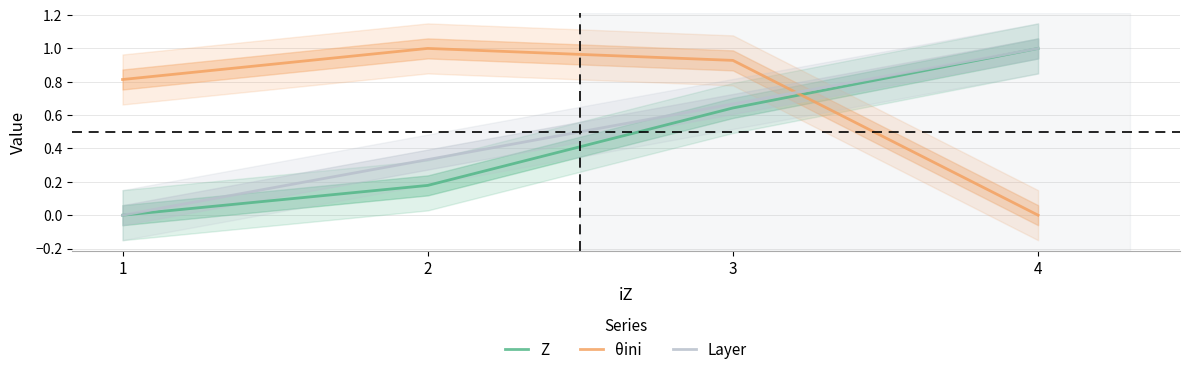

True or false: θini has more than 2 points higher than both neighbors.

False